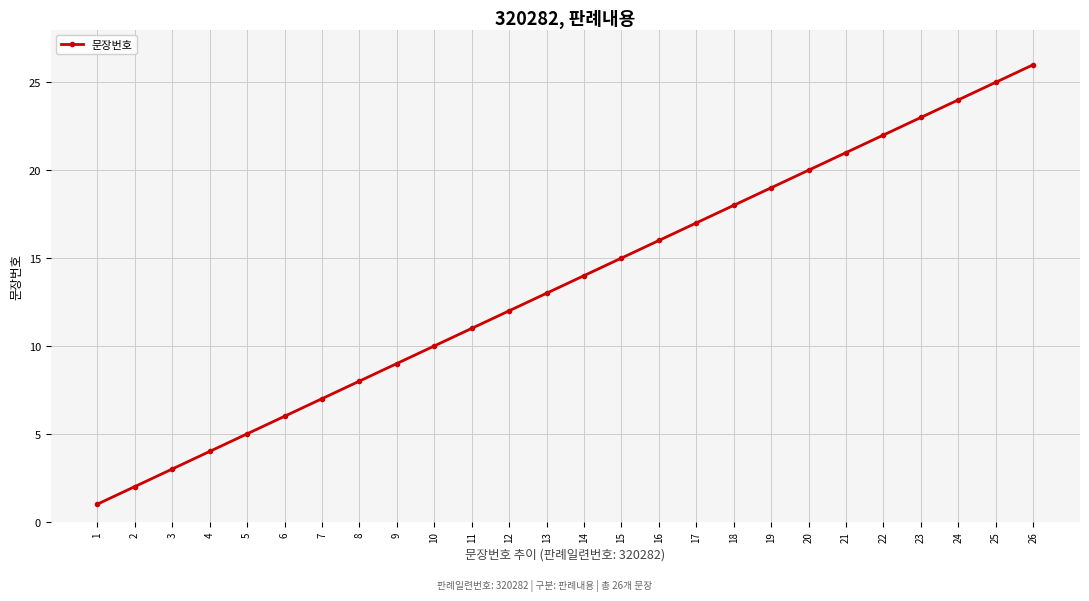

Reading left to right, extract all data points from this chart.

1	2	3	4	5	6	7	8	9	10	11	12	13	14	15	16	17	18	19	20	21	22	23	24	25	26